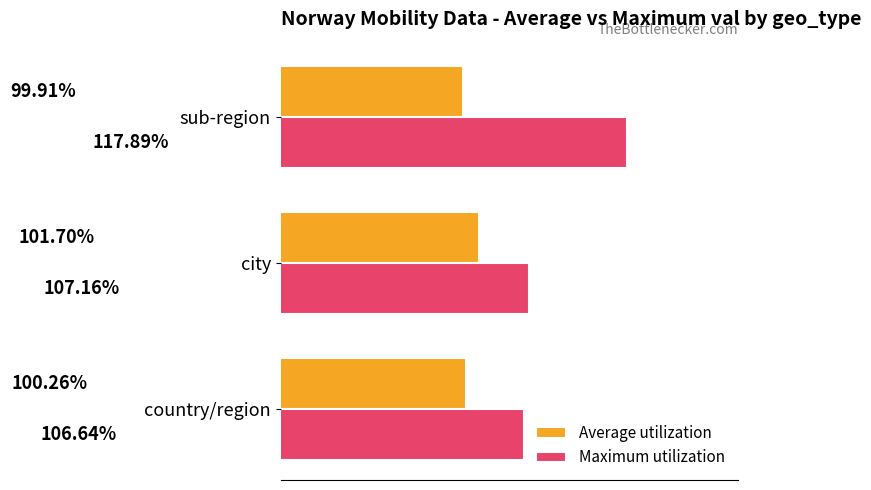

Where is Maximum utilization nearest to the value 112?

city